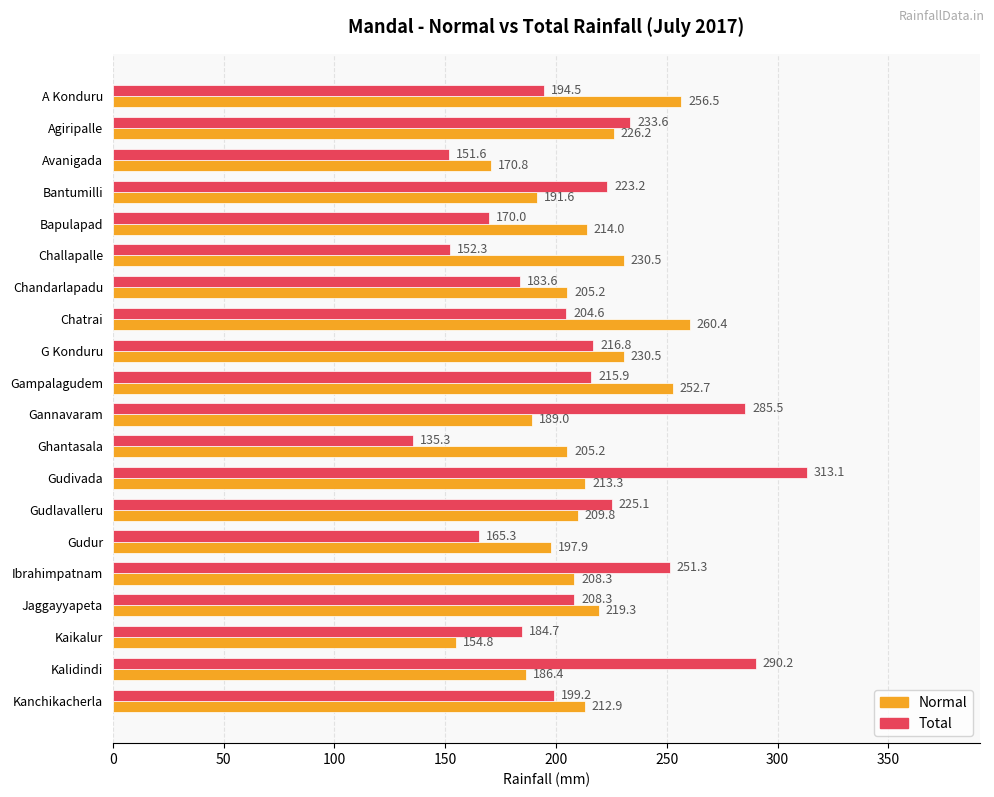

At how many categories does at least one series exceed 154?

20